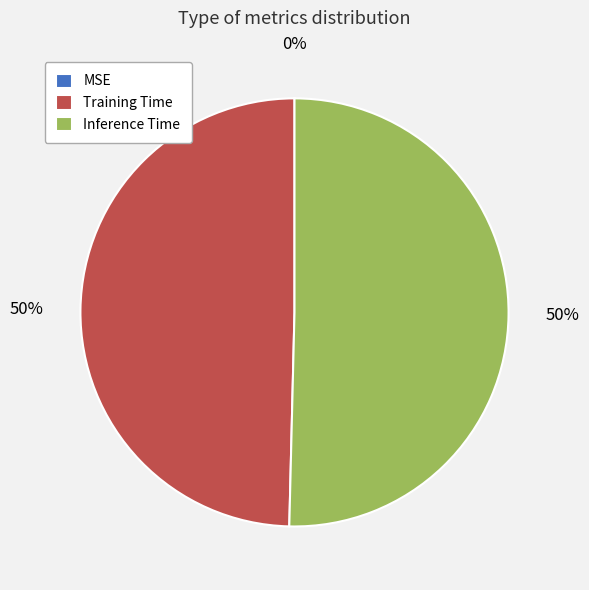

True or false: Training Time accounts for 64% of the total.

False